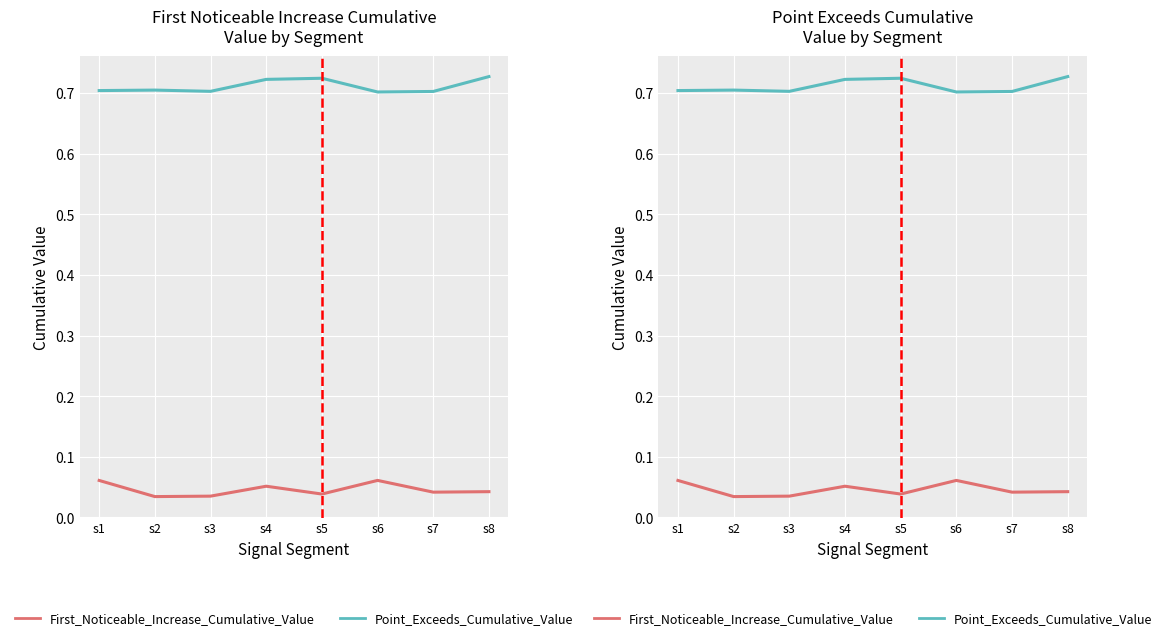

What is the sum of all Point_Exceeds_Cumulative_Value values?

5.7